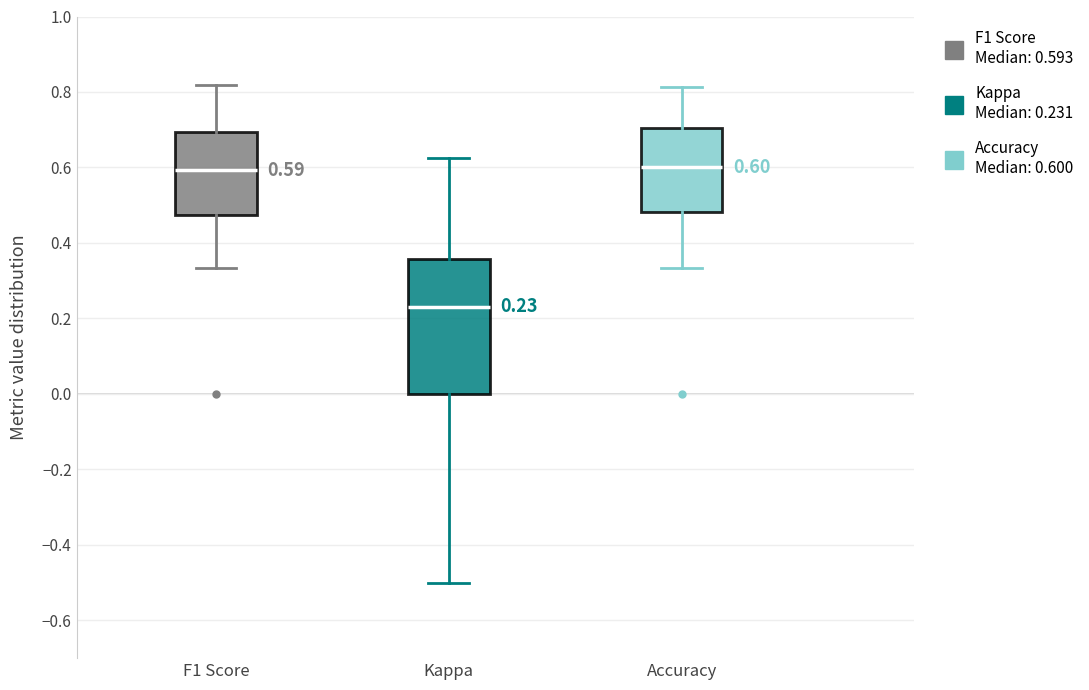

Which box is the tallest, from its lower edge to its upper edge?

Kappa